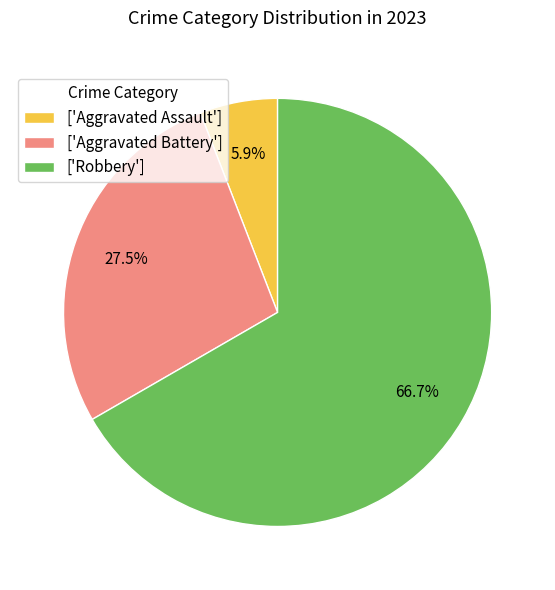

Is there a majority slice in this chart?

Yes